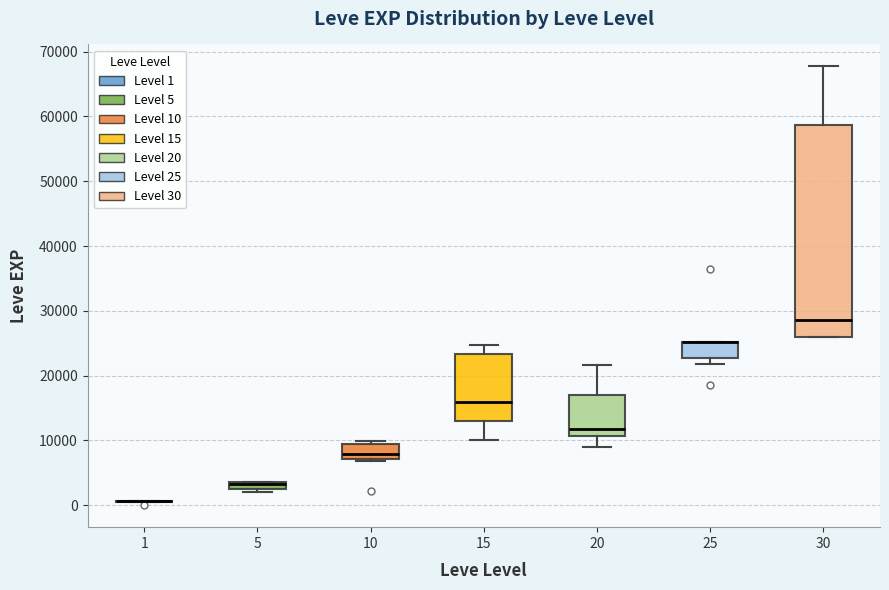

Comparing the boxes themselves (not the whiskers), which one is the tallest?

30